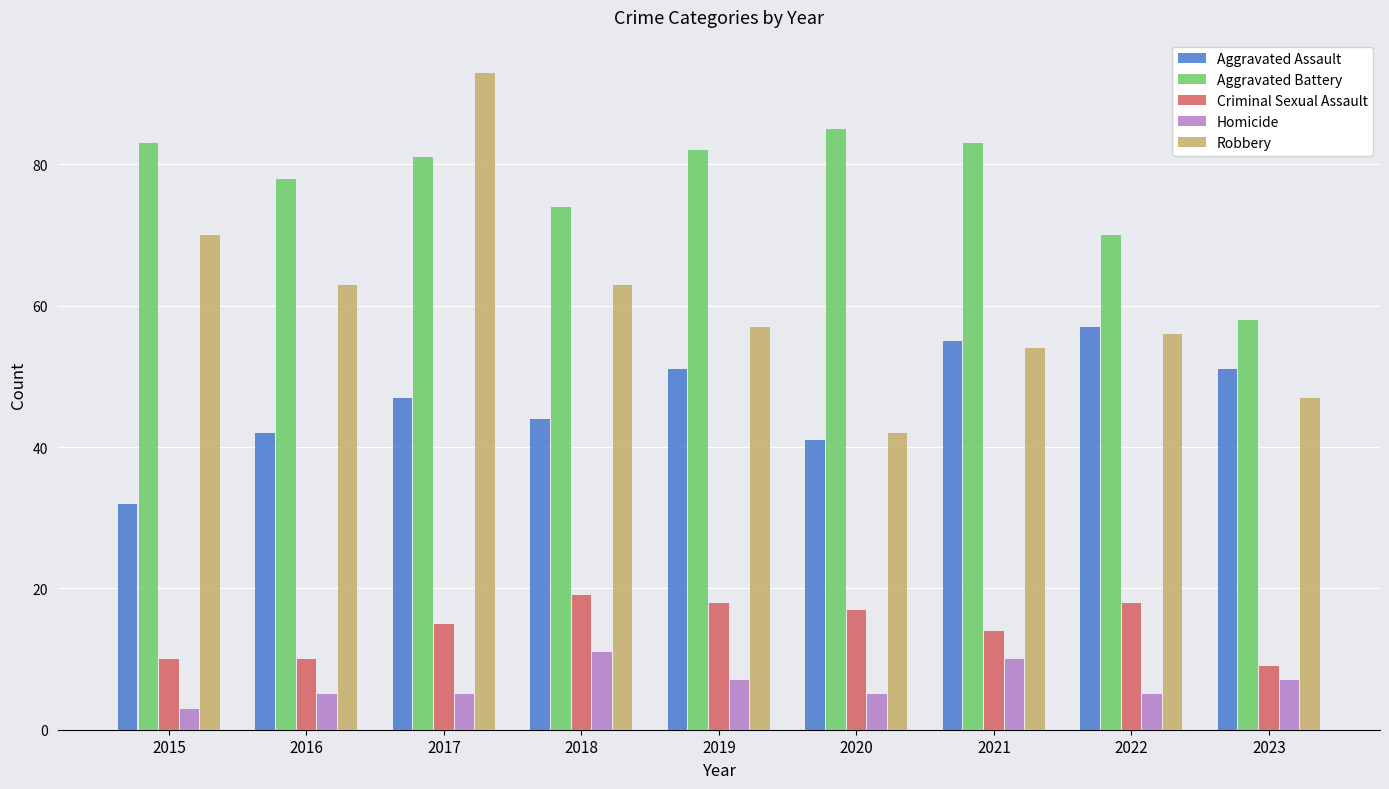

What is the greatest value displayed?

93